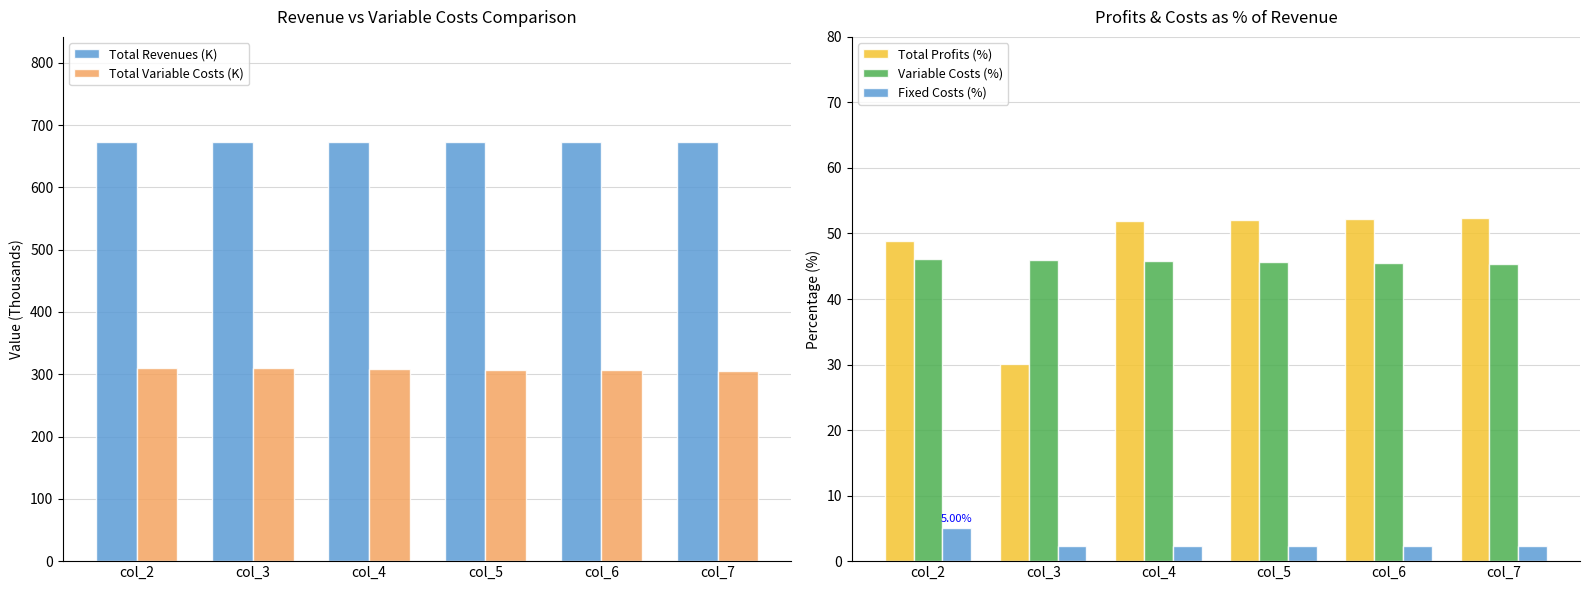

Reading left to right, extract all data points from this chart.

Total Revenues (K): col_2=673.2	col_3=673.2	col_4=673.2	col_5=673.2	col_6=673.2	col_7=673.2
Total Variable Costs (K): col_2=310.5	col_3=309.5	col_4=308.4	col_5=307.3	col_6=306.3	col_7=305.2
Total Profits (%): col_2=48.9	col_3=30.1	col_4=51.9	col_5=52.1	col_6=52.2	col_7=52.4
Variable Costs (%): col_2=46.1	col_3=46.0	col_4=45.8	col_5=45.7	col_6=45.5	col_7=45.3
Fixed Costs (%): col_2=5.0	col_3=2.3	col_4=2.3	col_5=2.3	col_6=2.3	col_7=2.3